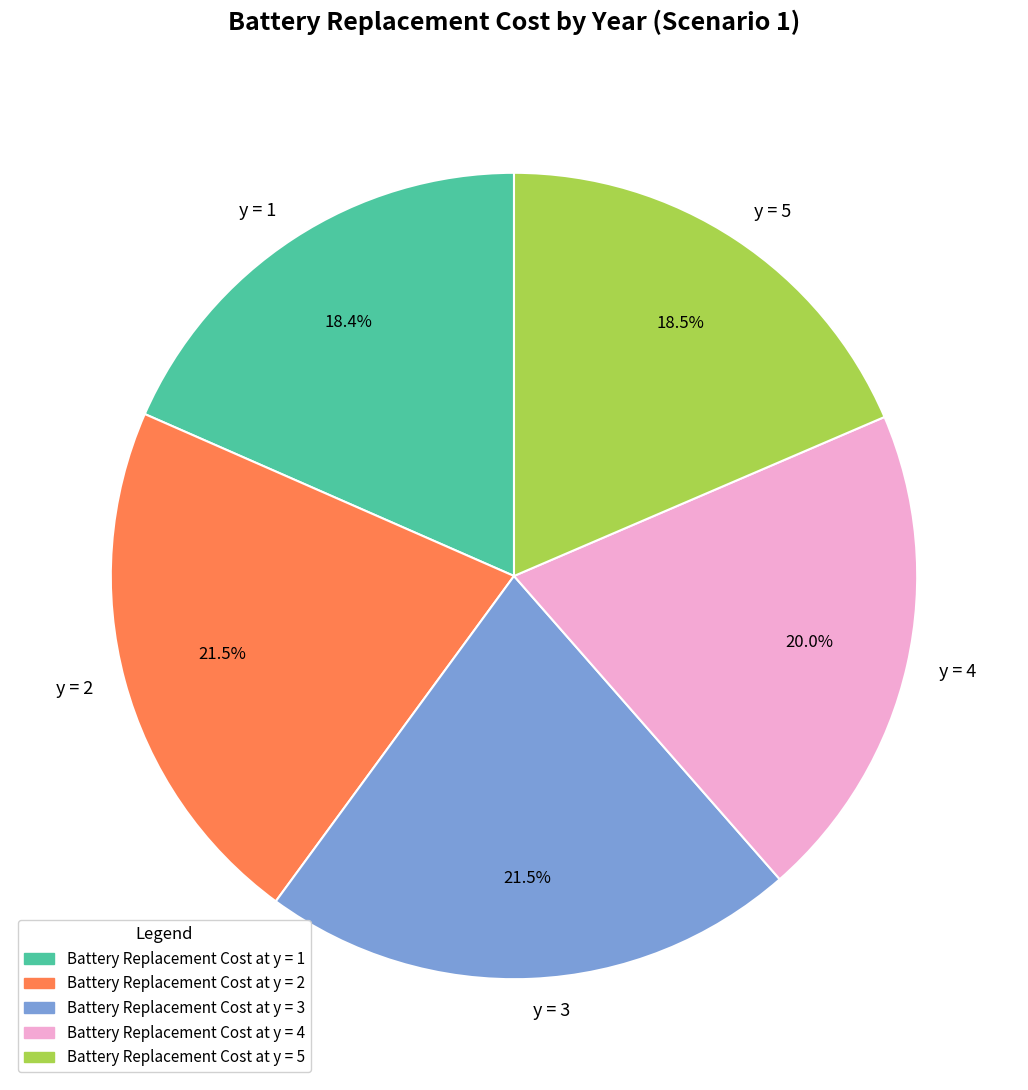

Between y = 5 and y = 3, which is larger?

y = 3